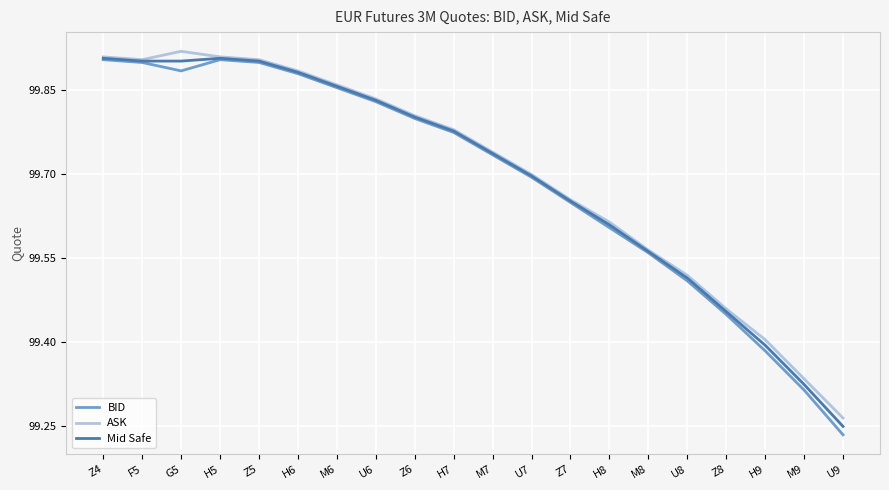

Does the chart display data point markers on the line(s)?

No